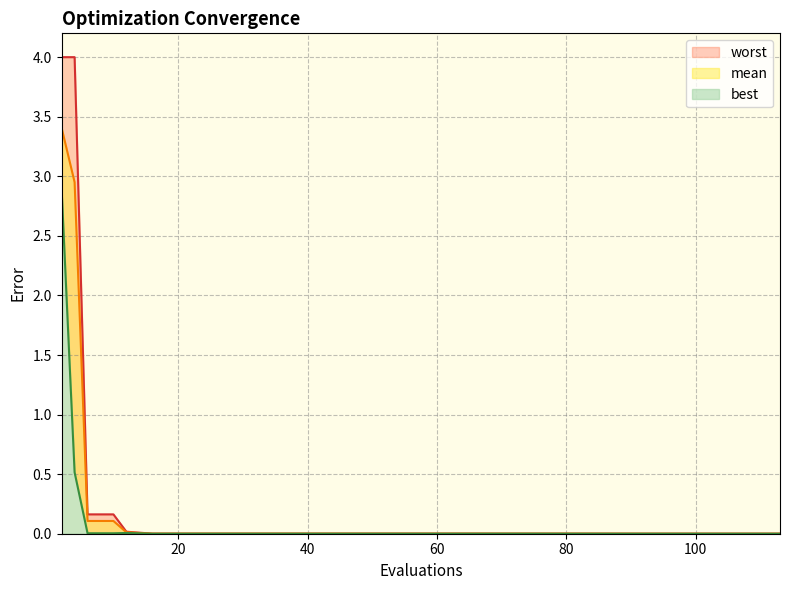

At which category does best reach its first local peak?

80